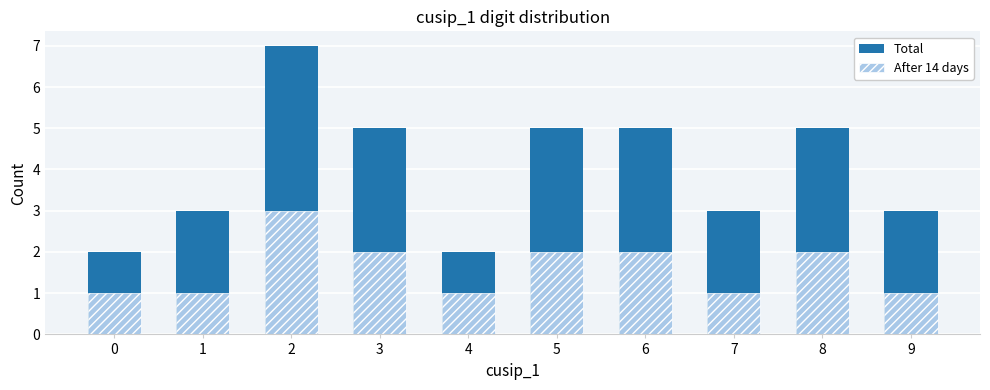

Which series changed the most between 1 and 6?

Total